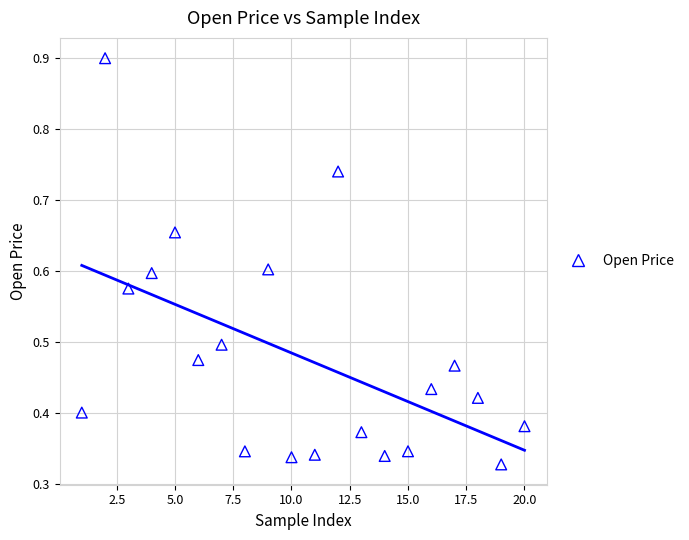

What is the range of X values (max minus min)?

19.0